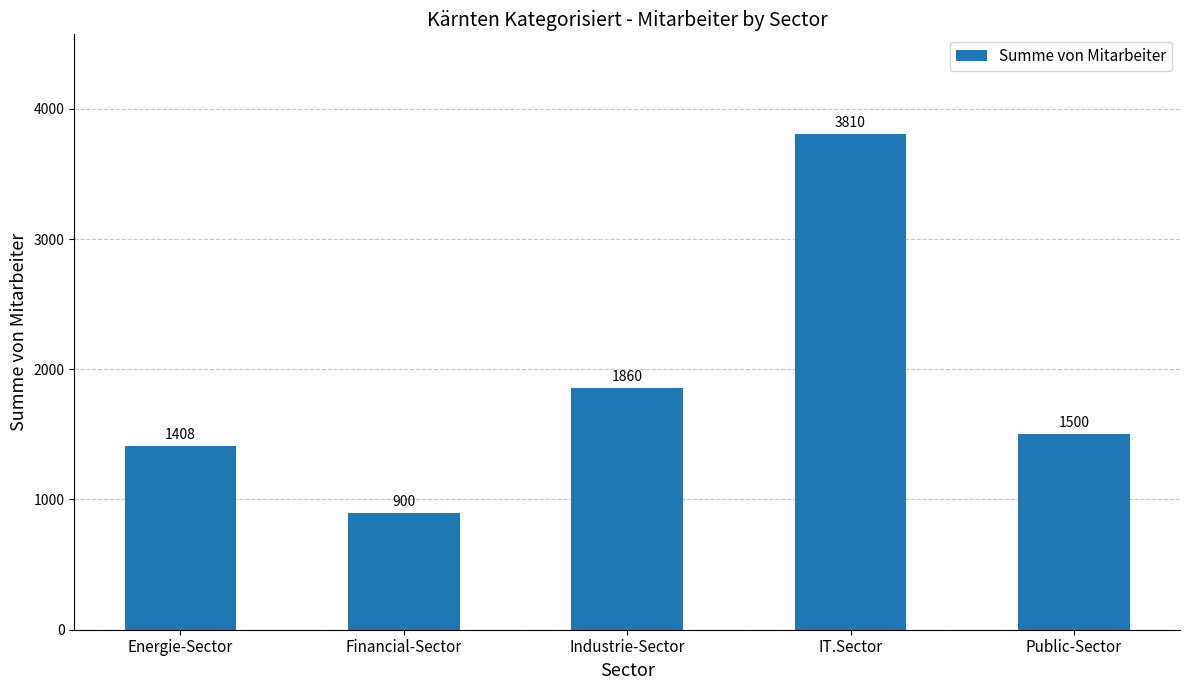

At which label does the data first exceed 1500?

Industrie-Sector